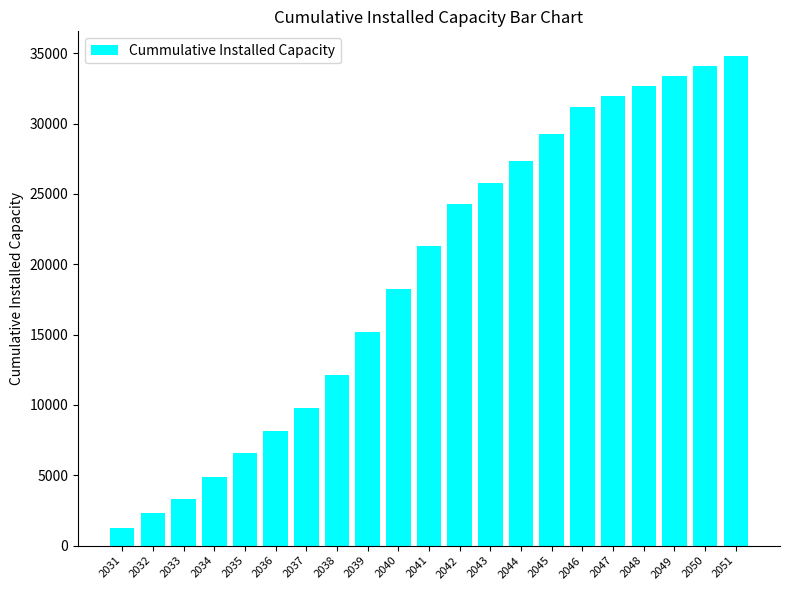

At which label is the value closest to 18036?

2040